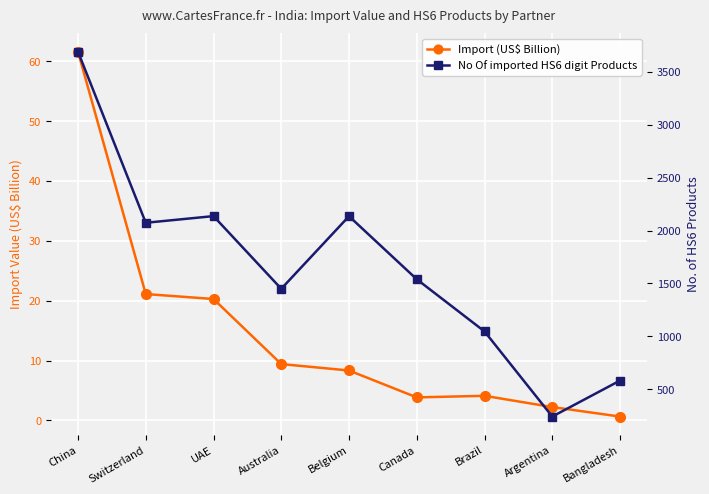

At which category does the chart reach its minimum across all series?

Bangladesh